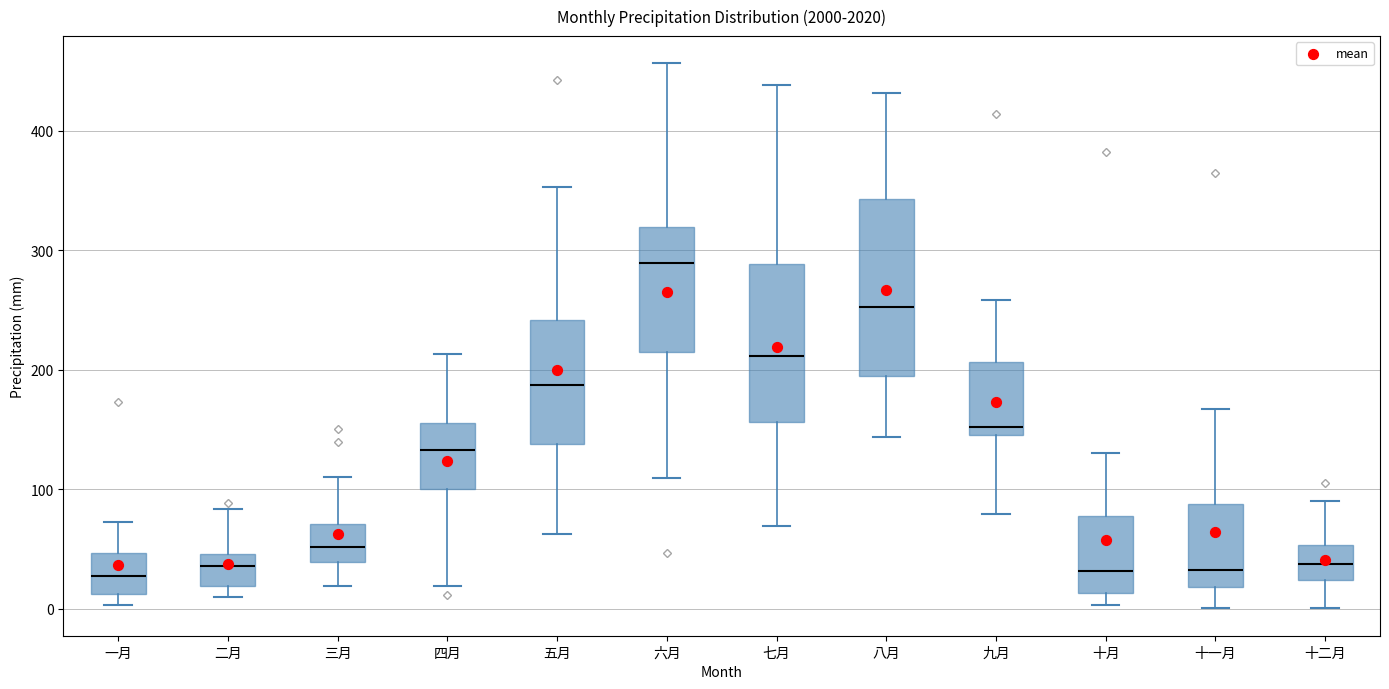

Reading left to right, transcribe this box plot: for each box, give where its median line is, the range the box spans, and where its two whiskers end, as read against the y-axis. The values are not printed on the chart, so give them approximately, as read against the axis.

一月: median 30, box 10 to 50, whiskers 0 to 70
二月: median 40, box 20 to 50, whiskers 10 to 80
三月: median 50, box 40 to 70, whiskers 20 to 110
四月: median 130, box 100 to 160, whiskers 20 to 210
五月: median 190, box 140 to 240, whiskers 60 to 350
六月: median 290, box 220 to 320, whiskers 110 to 460
七月: median 210, box 160 to 290, whiskers 70 to 440
八月: median 250, box 200 to 340, whiskers 140 to 430
九月: median 150 (just above the box's lower edge), box 150 to 210, whiskers 80 to 260
十月: median 30, box 10 to 80, whiskers 0 to 130
十一月: median 30, box 20 to 90, whiskers 0 to 170
十二月: median 40, box 20 to 50, whiskers 0 to 90